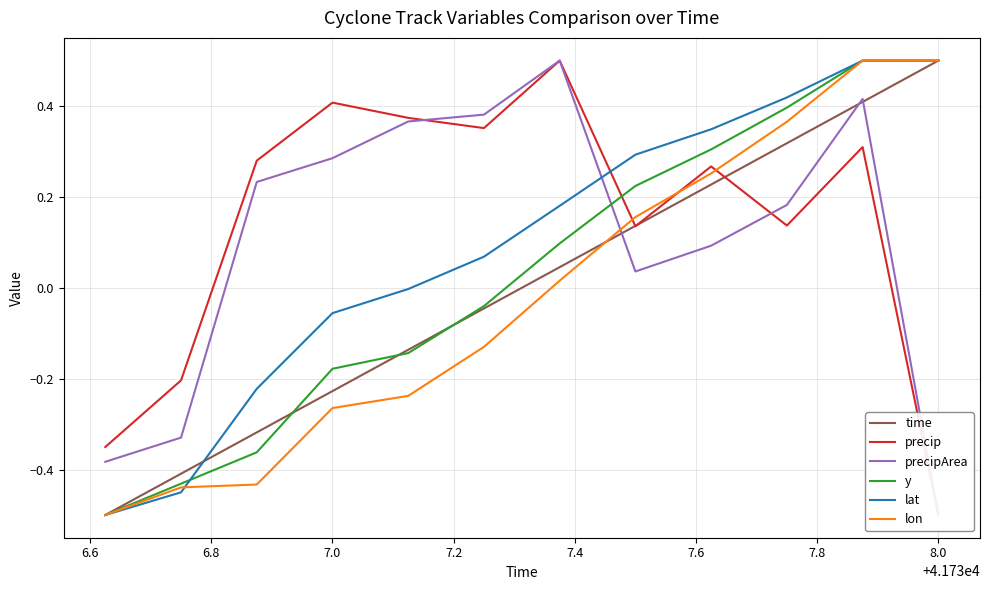

What is the maximum value for y?

0.5